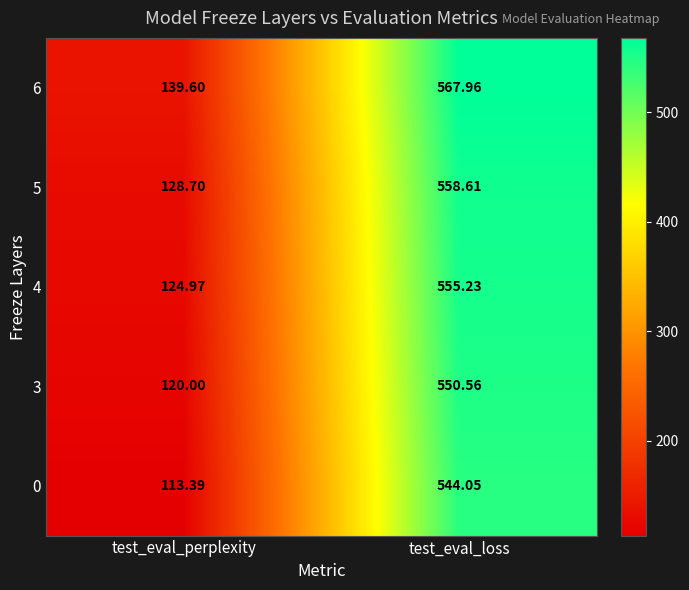

Which label corresponds to the smallest value in the chart?

test_eval_perplexity